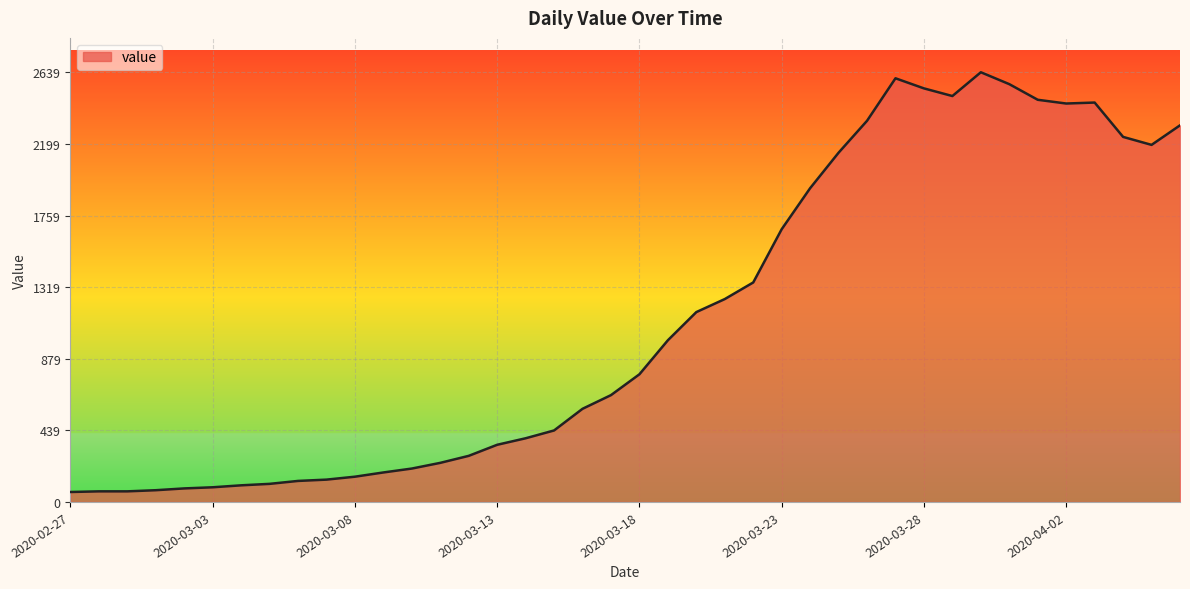

What is the maximum value shown in the chart?

2639